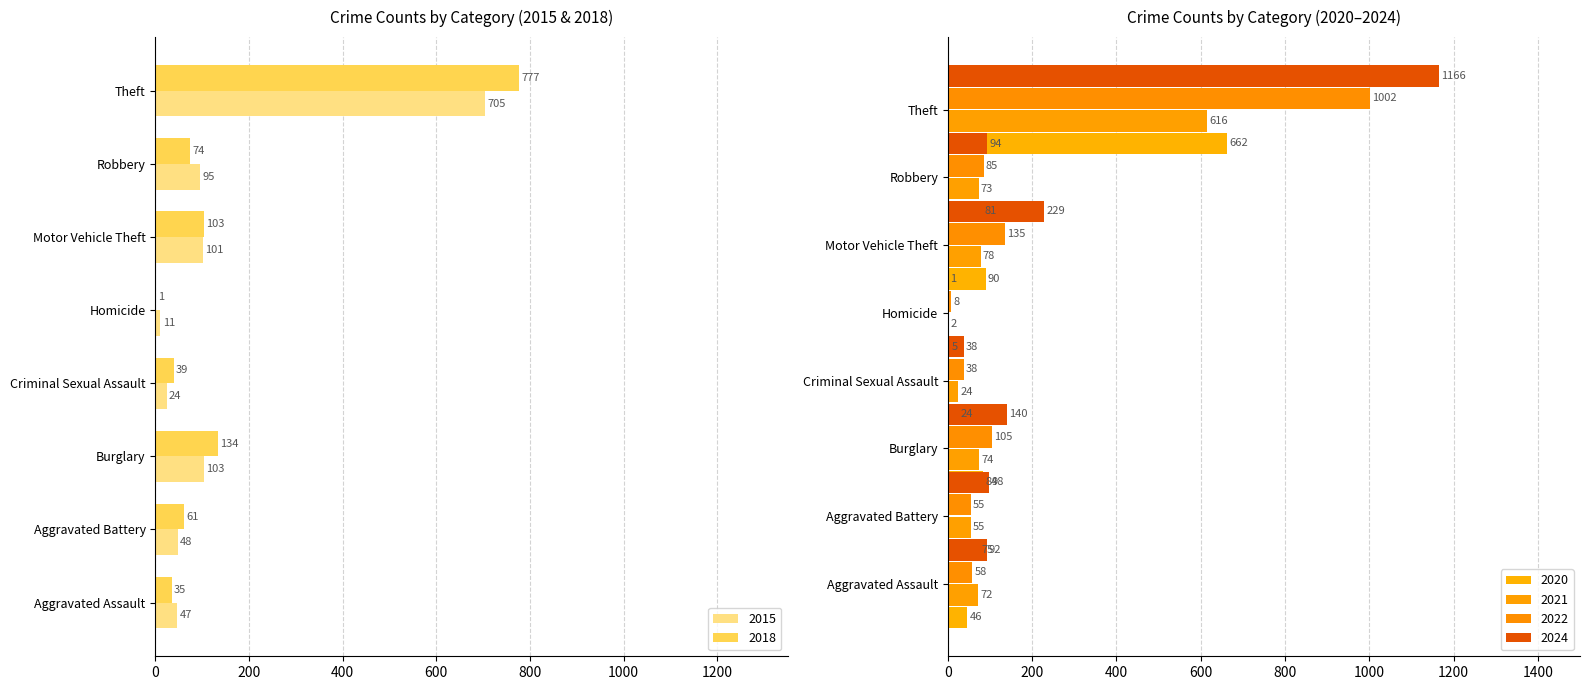

Reading left to right, extract all data points from this chart.

2015: 47	48	103	24	11	101	95	705
2018: 35	61	134	39	1	103	74	777
2020: 46	75	84	24	5	90	81	662
2021: 72	55	74	24	2	78	73	616
2022: 58	55	105	38	8	135	85	1002
2024: 92	98	140	38	1	229	94	1166